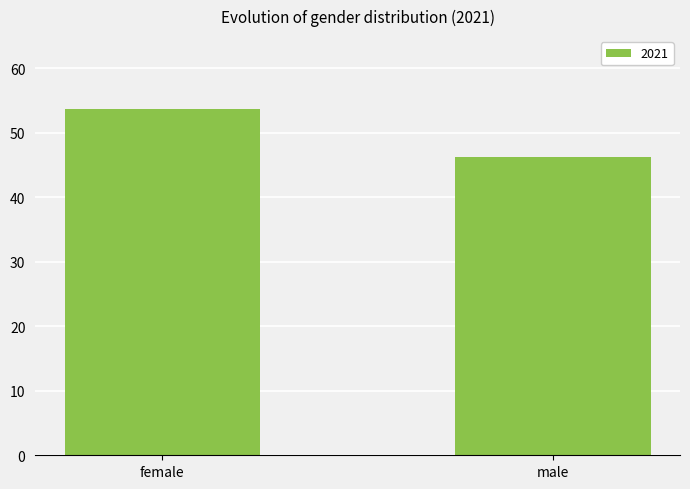

What is the difference between the values at male and female?

7.4